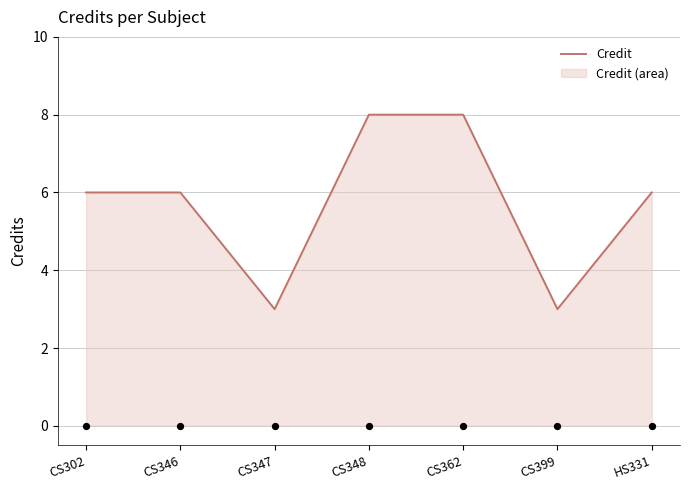

What is the ratio of the value at CS362 to the value at CS346?

1.3